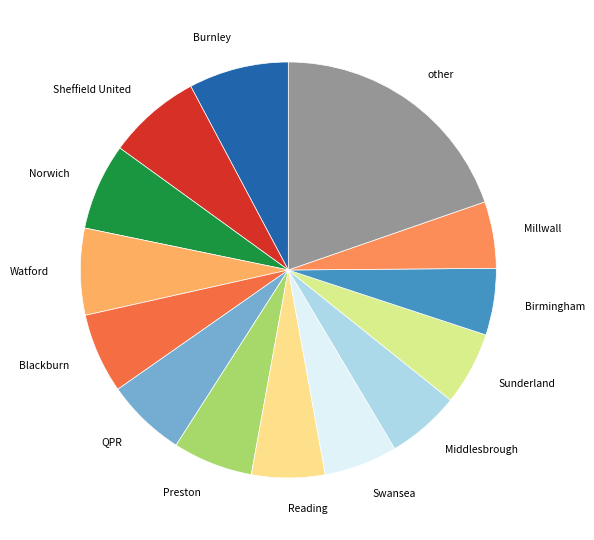

True or false: Blackburn accounts for 6% of the total.

True